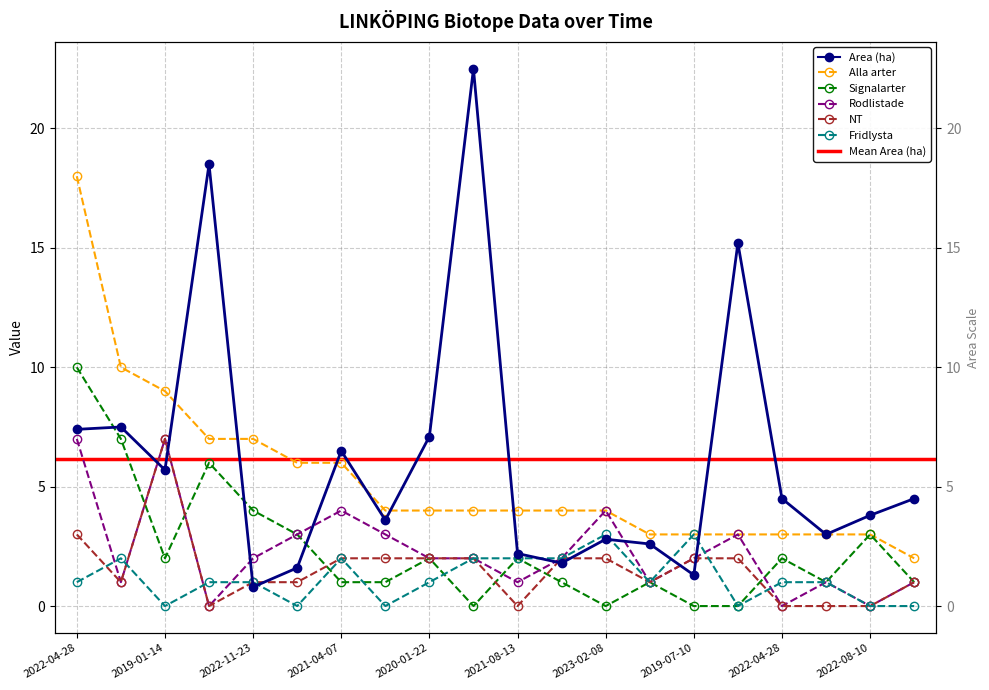

At which label does Area (ha) first exceed 4?

2022-04-28